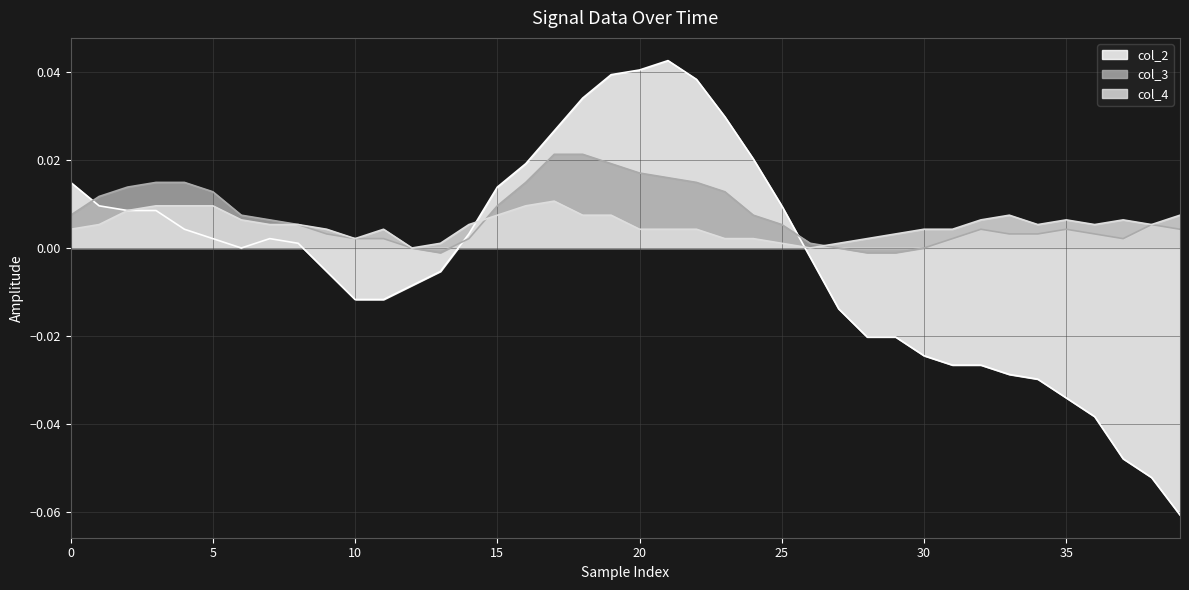

Count the number of categories in the chart.

40